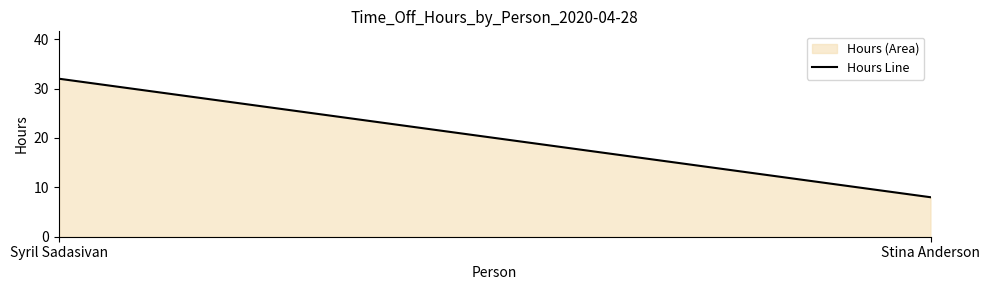

How many values are below 32?

1